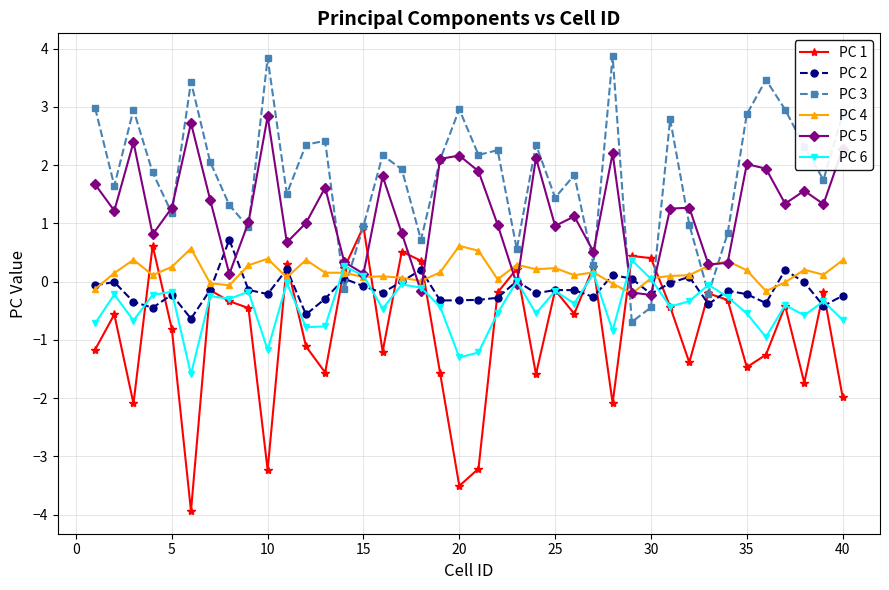

Which series has the largest total across all categories?

PC 3